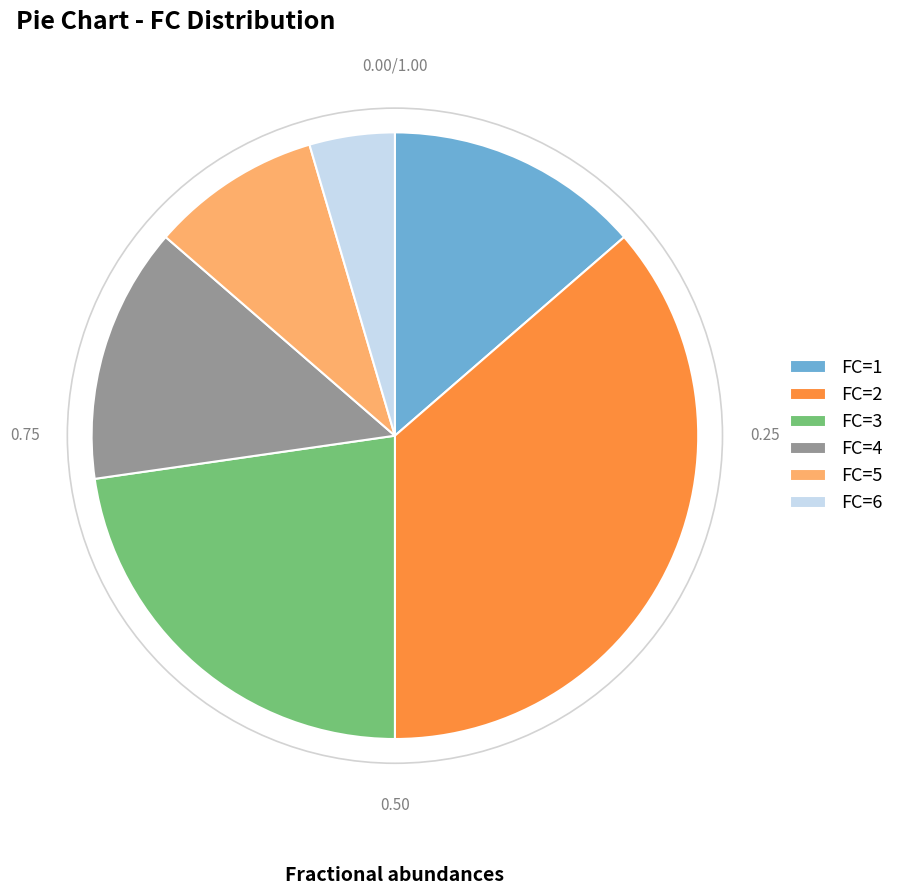

Which slice is the largest?

FC=2